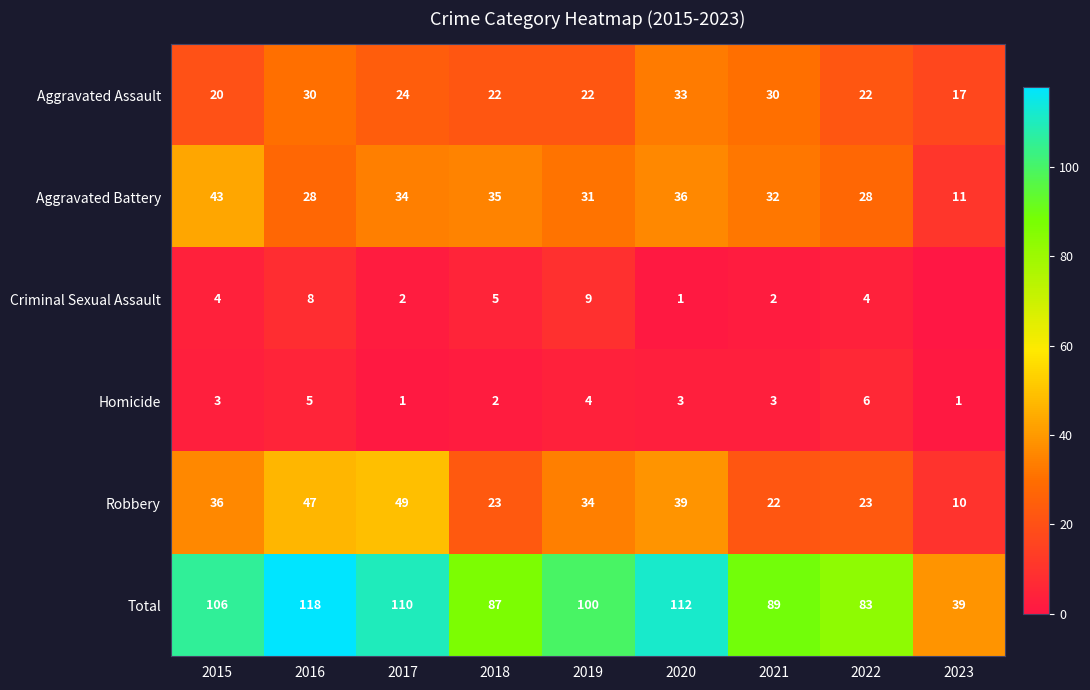

Is it true that Aggravated Battery equals 19 at 2023?

False